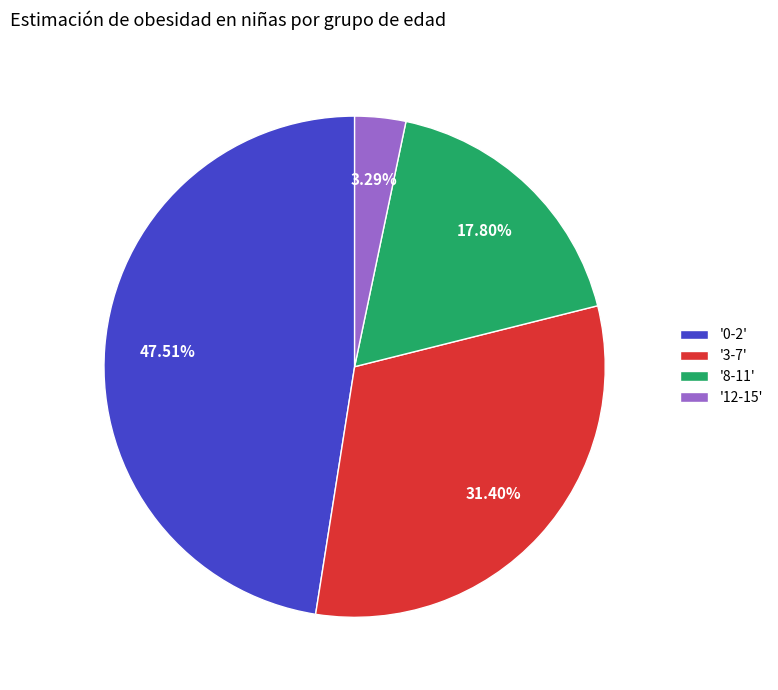

How many slices are in this pie chart?

4